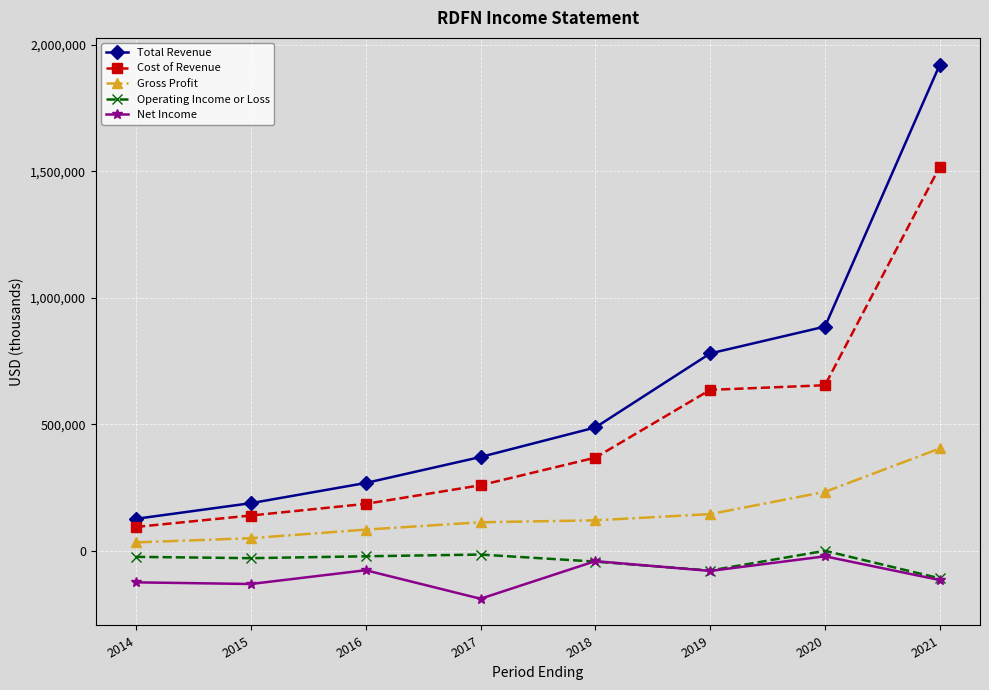

How many lines are shown in the chart?

5